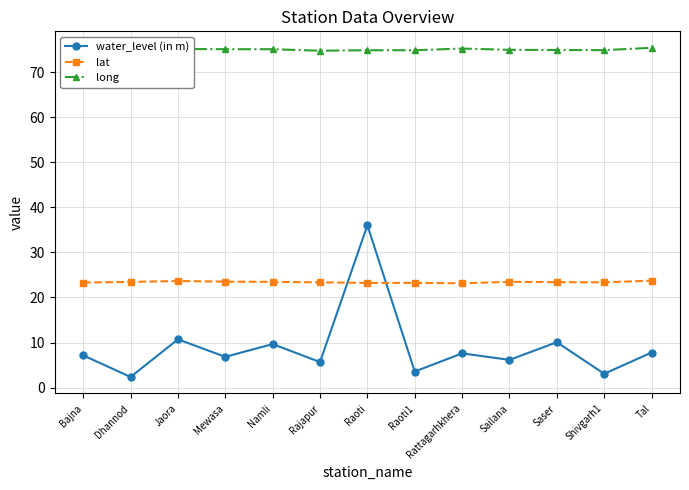

What is the value of the lat point at the 2nd from the left?

23.4